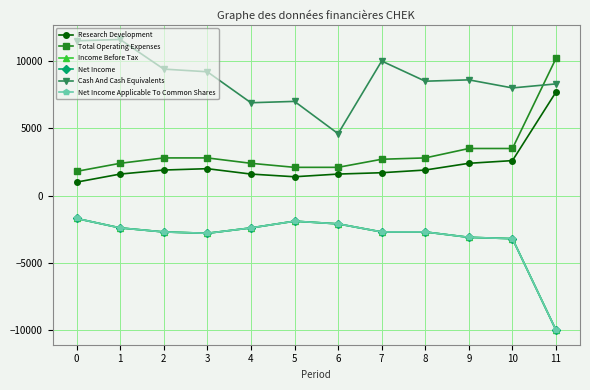

List the labels in order of Cash And Cash Equivalents value, smallest first.

6, 4, 5, 10, 11, 8, 9, 3, 2, 7, 0, 1